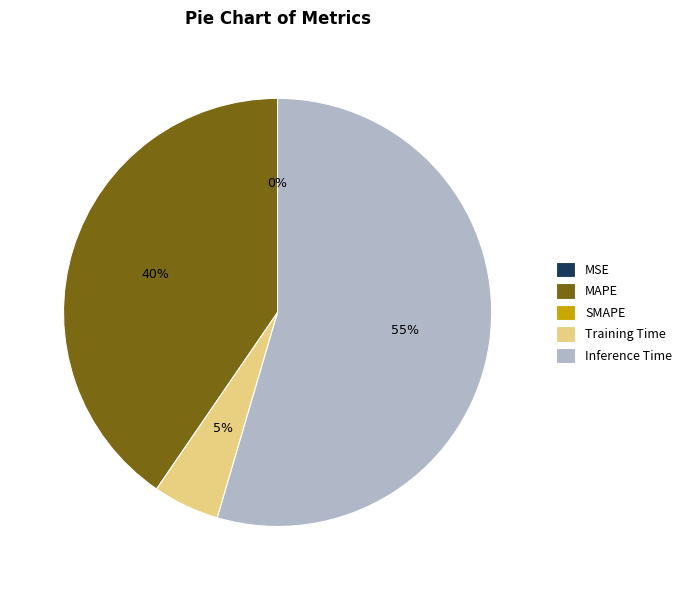

To the nearest percent, what is the difference between the largest and smallest slice percentages?

55%